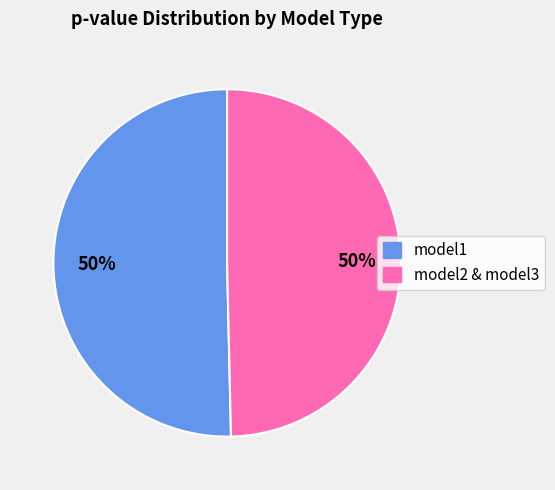

What is the ratio of the value at model2 & model3 to the value at model1?

1.0